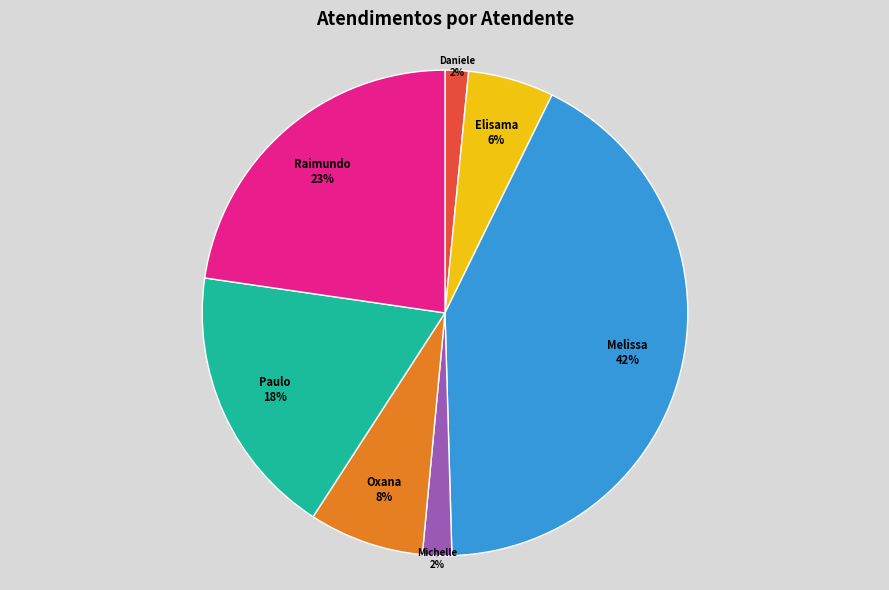

To the nearest percent, what portion does Paulo represent?

18%